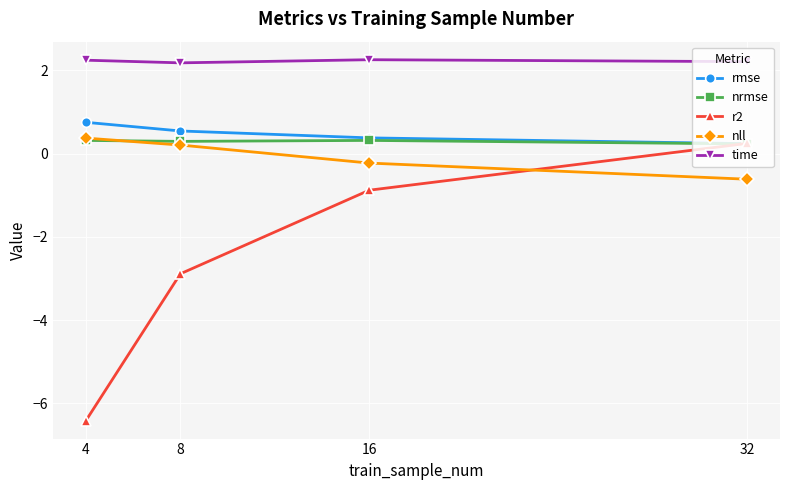

Is it true that nrmse equals 0.3 at 4?

True